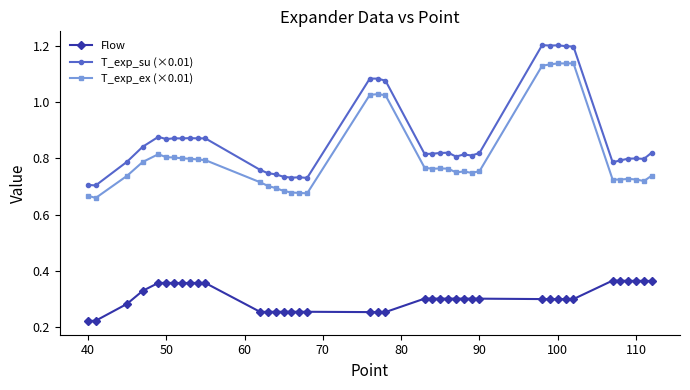

Which series has the largest total across all categories?

T_exp_su (×0.01)